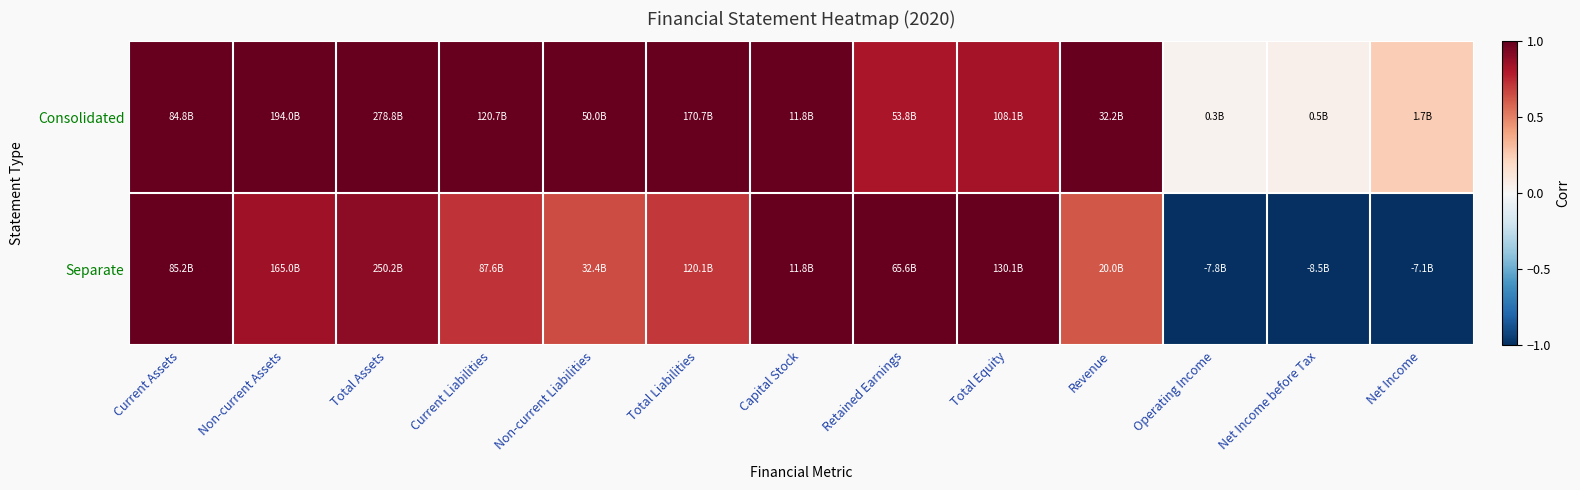

Between Current Assets and Retained Earnings, which series saw the biggest shift?

Consolidated